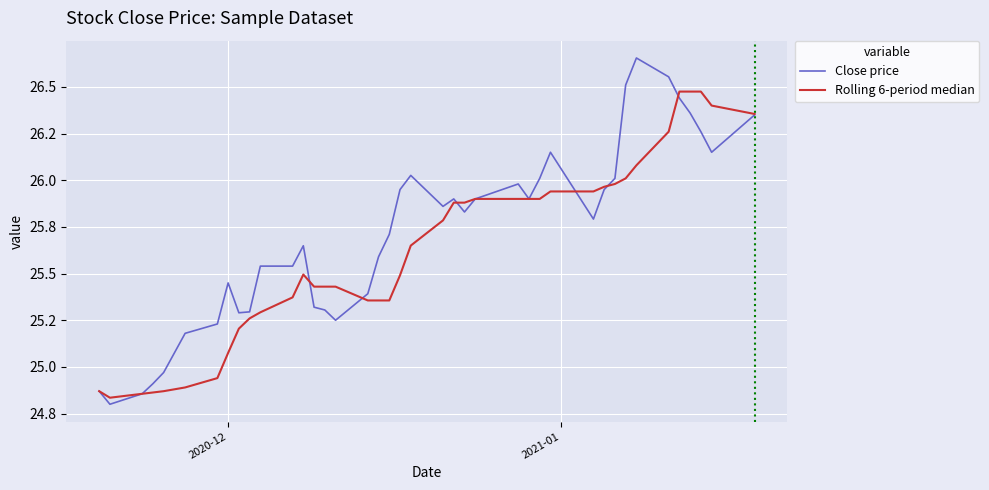

What is the sum of all Rolling 6-period median values?

1024.8